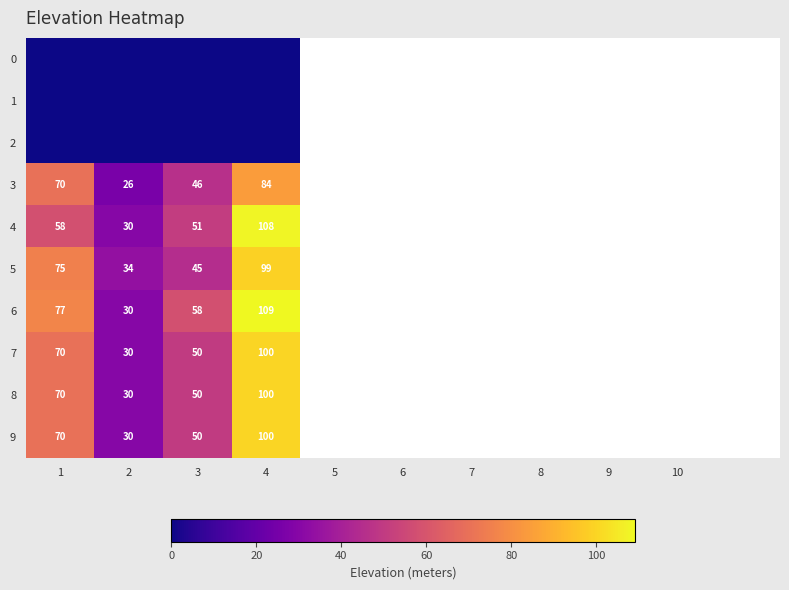

How many series are shown in this chart?

10